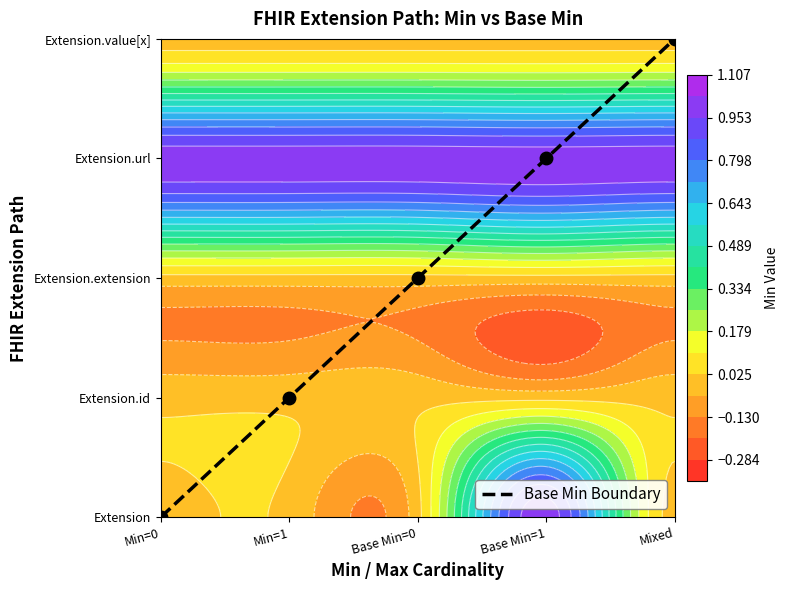

Reading left to right, extract all data points from this chart.

0	1	2	3	4